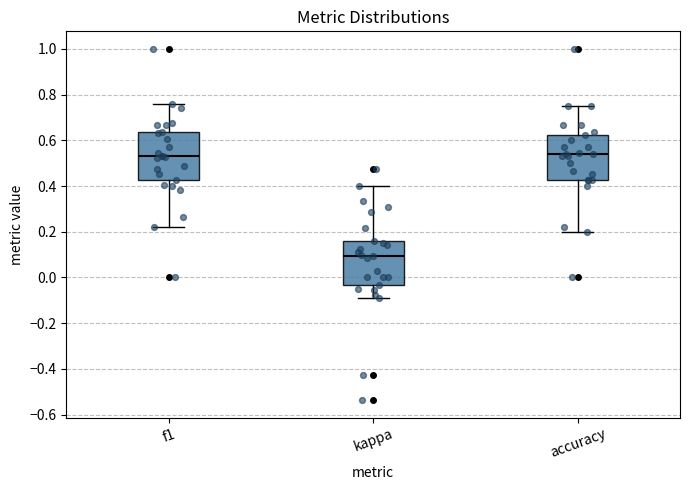

Where does the lower whisker of the box for accuracy end on the y-axis? The values are not printed on the chart, so give them approximately, as read against the axis.

0.20